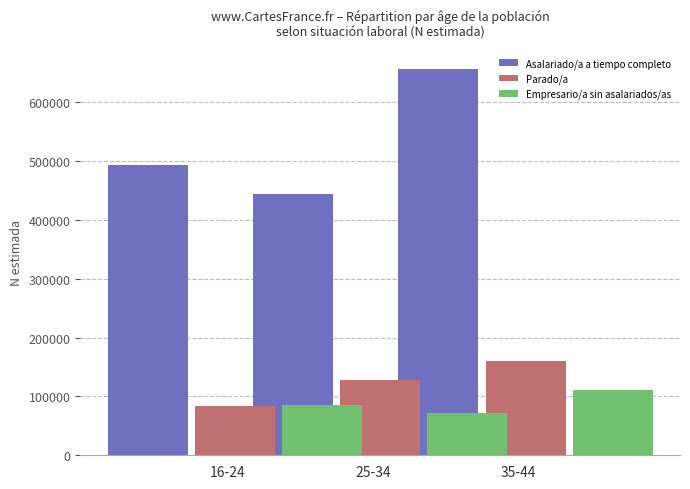

What is the label of the 3rd bar from the right?

16-24